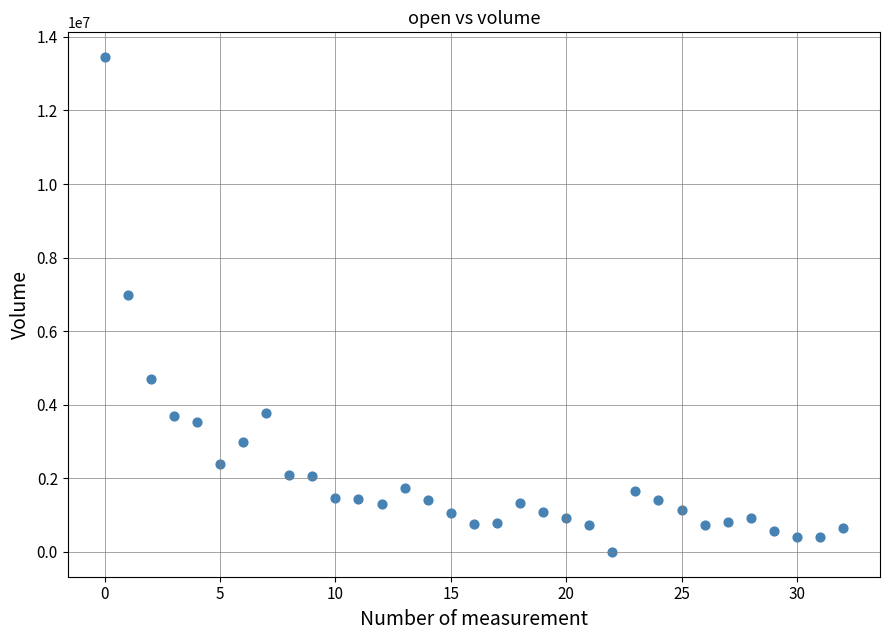

What is the range of Y values (max minus min)?

13451365